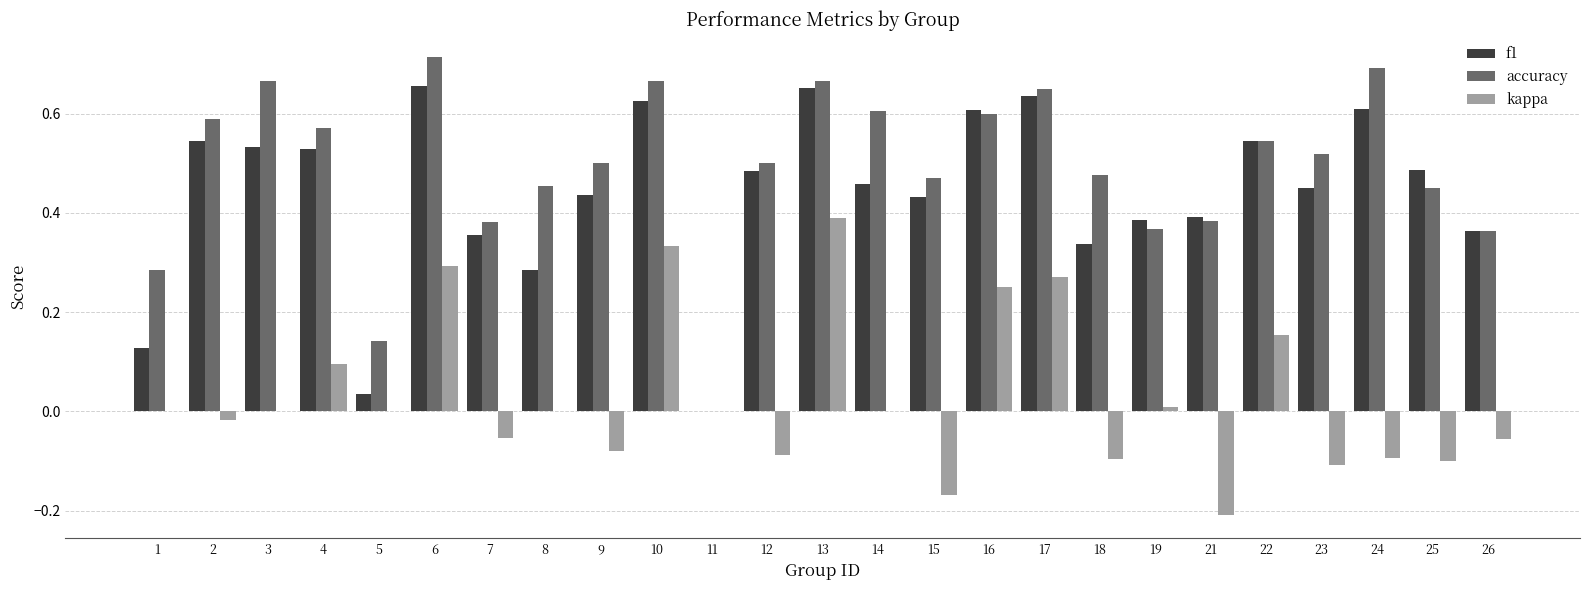

How many data points in f1 are above 0?

24